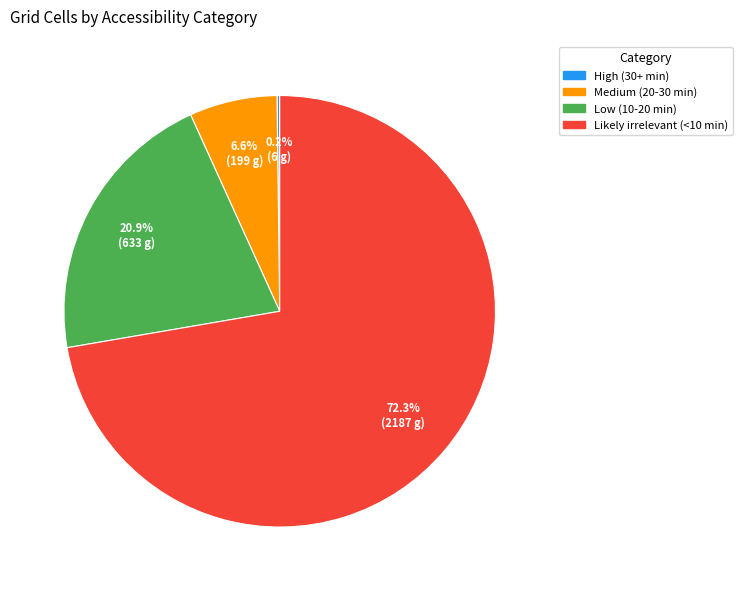

Do Medium (20-30 min) and Low (10-20 min) together represent more than half of the pie?

No